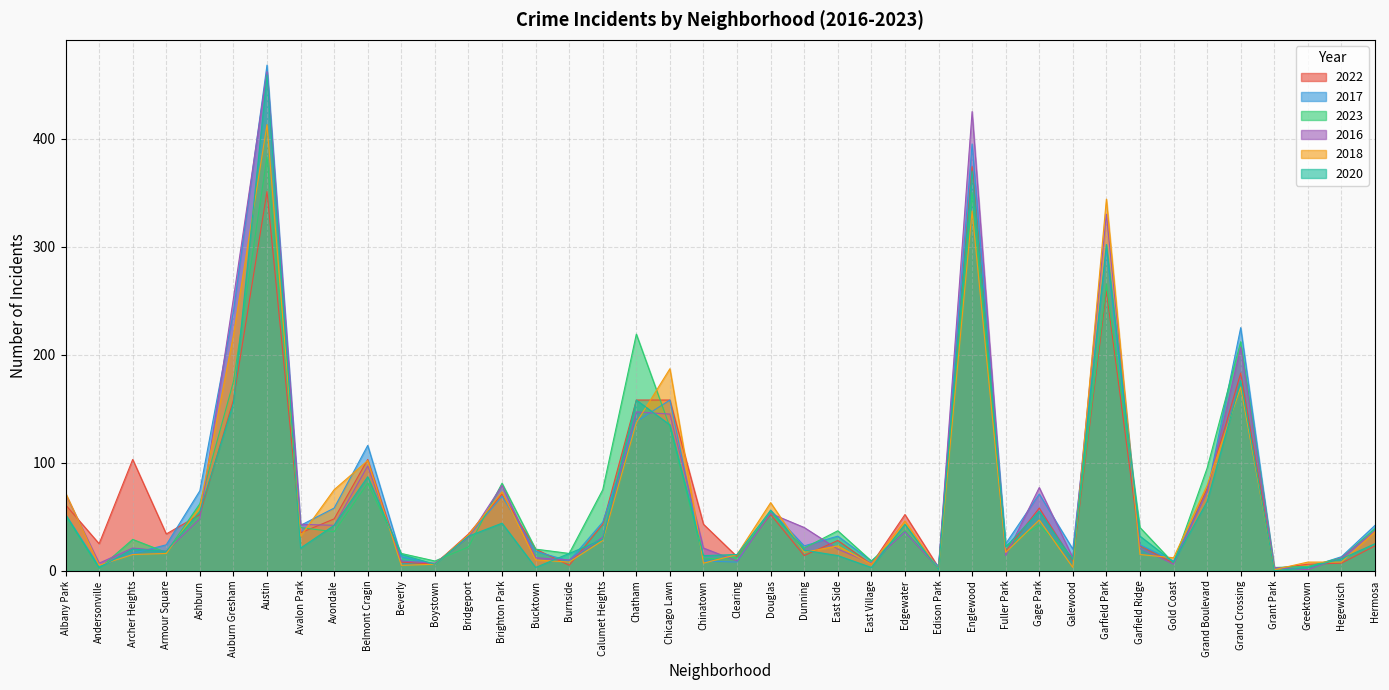

Where is 2018 nearest to the value 207?

Auburn Gresham